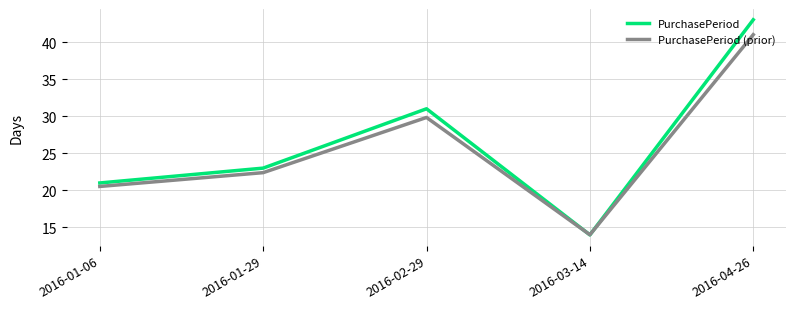

What is the difference between the second highest and second lowest values in the PurchasePeriod series?

10.0